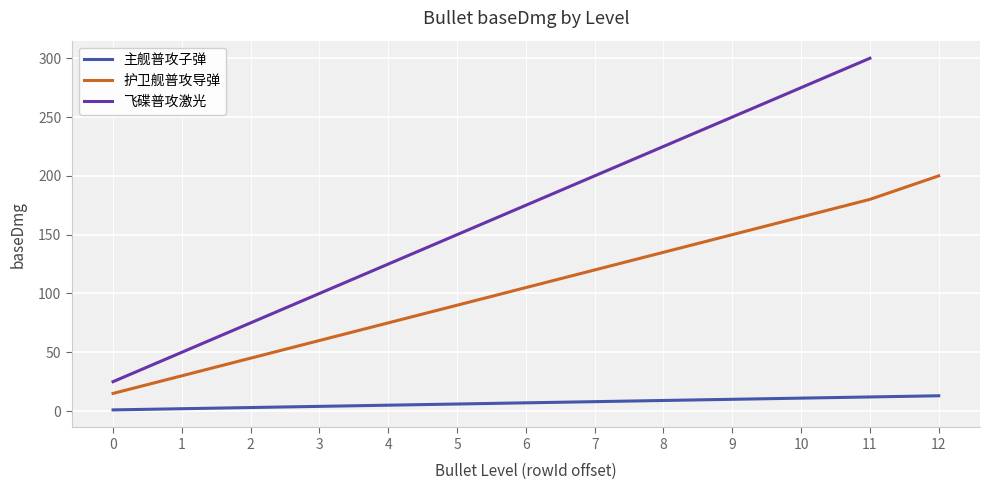

What is the value of the 主舰普攻子弹 point at the 6th from the left?

6.0